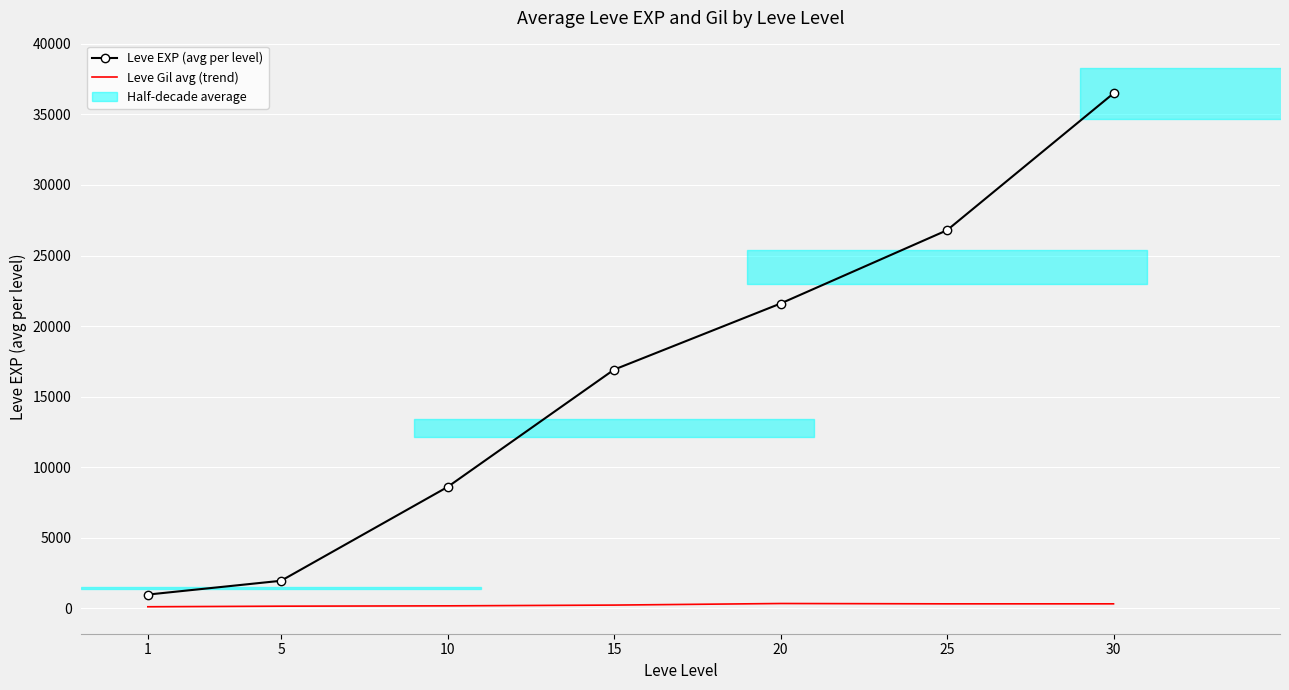

Reading left to right, list all the values displayed in this chart.

Leve EXP (avg per level): 976.7	1955.0	8600.0	16915.0	21600.0	26794.0	36492.5
Leve Gil avg (trend): 113.0	154.0	178.3	232.0	344.0	319.8	320.8